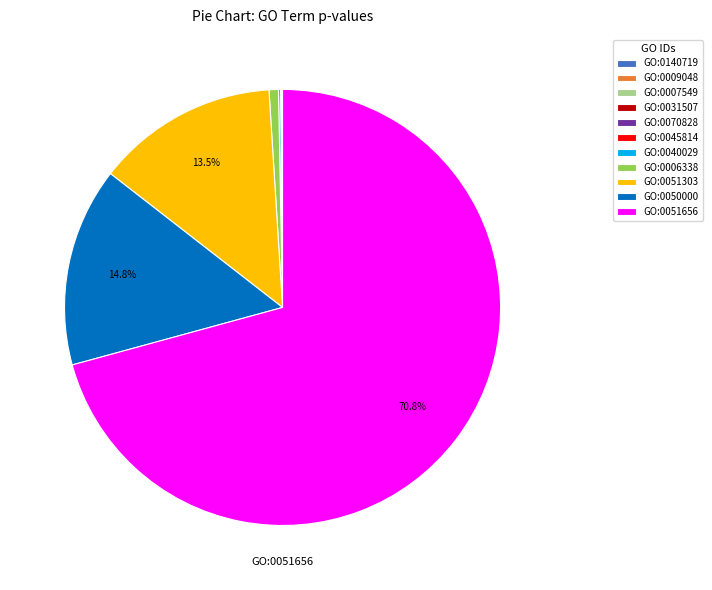

Which slice represents more than half of the pie?

GO:0051656